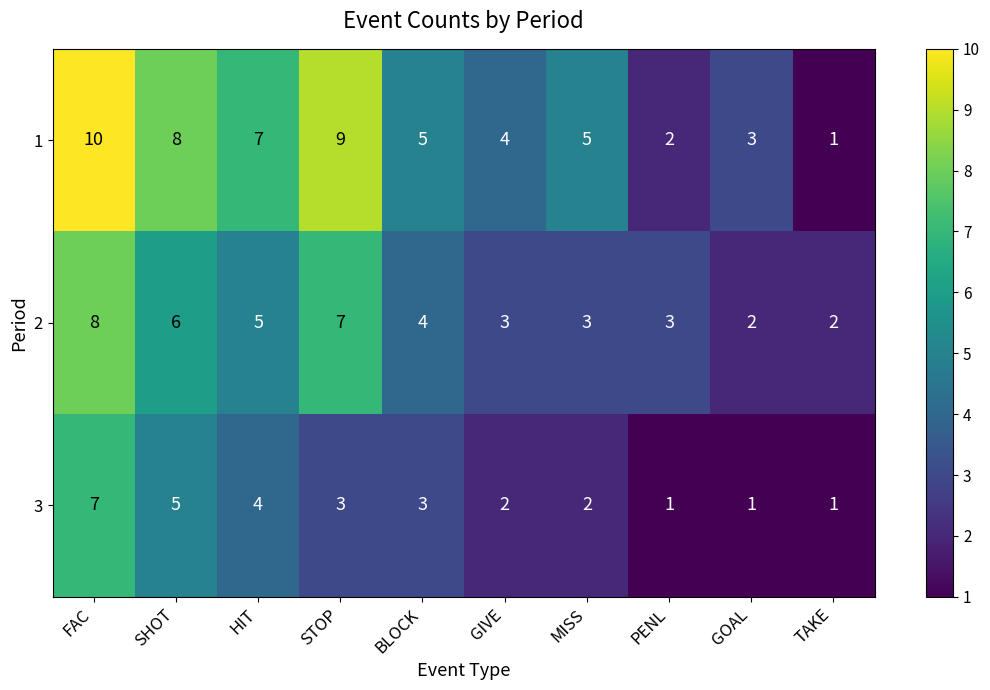

What is the maximum value shown in the chart?

10